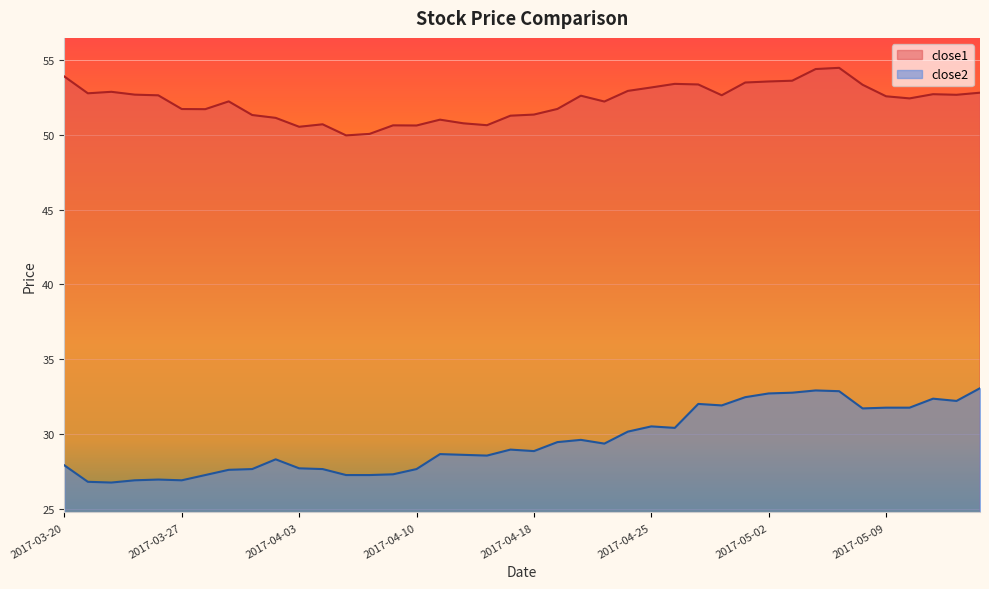

True or false: close2 and close1 intersect in this chart.

False